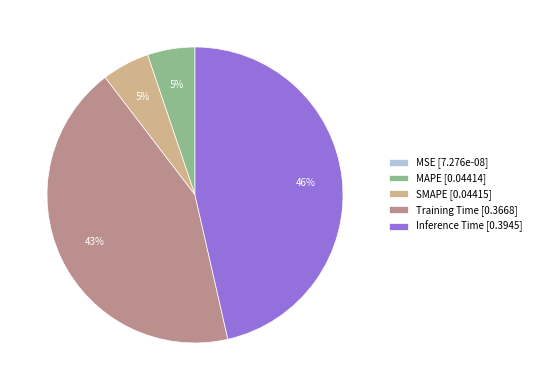

Is there any slice that represents more than half of the pie?

No